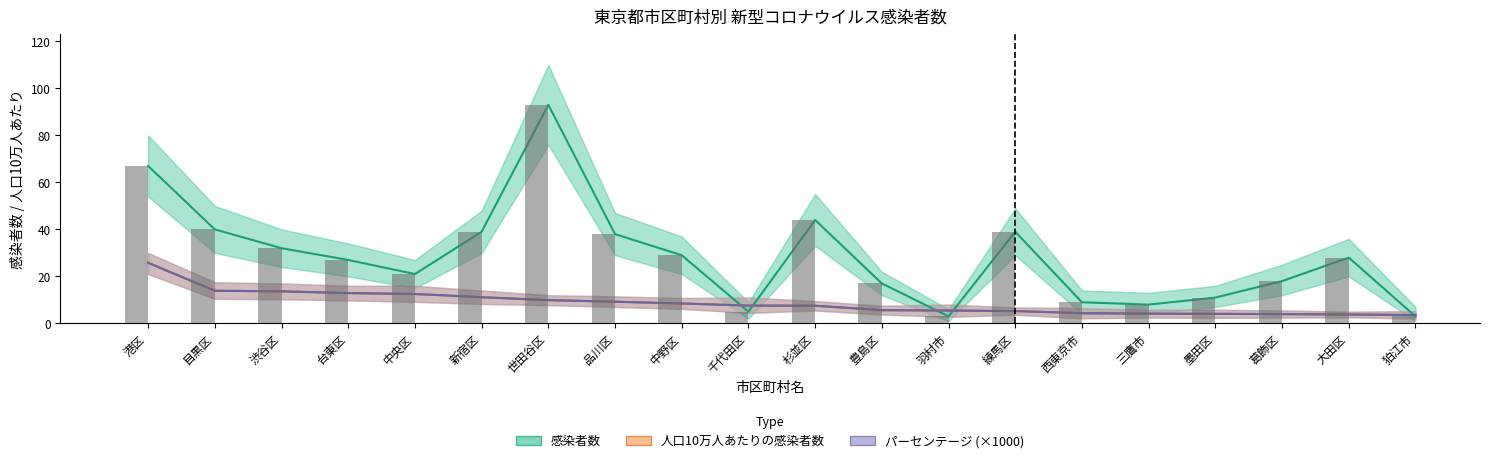

Count the number of categories in the chart.

20